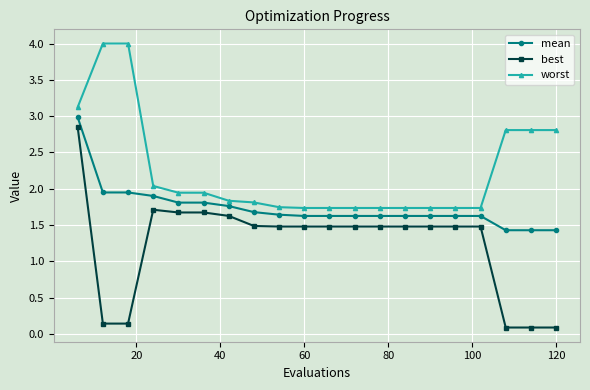

Count the number of data series in this chart.

3